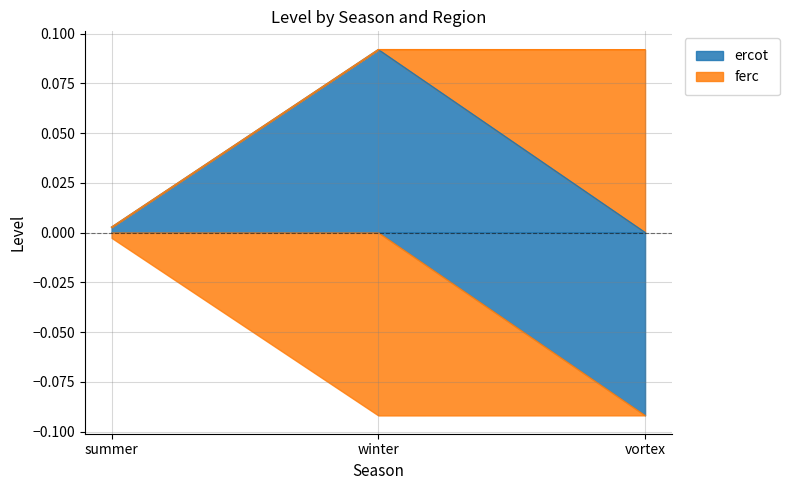

At how many categories does at least one series exceed 0?

3